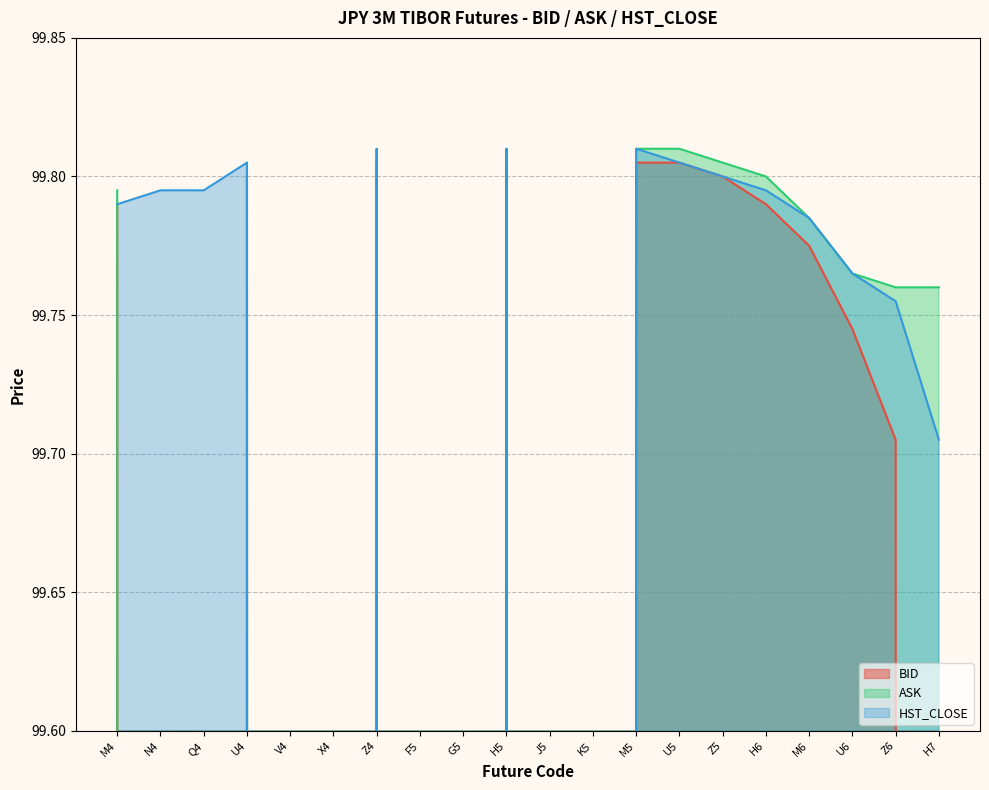

Where does the BID series first go above 99?

M4